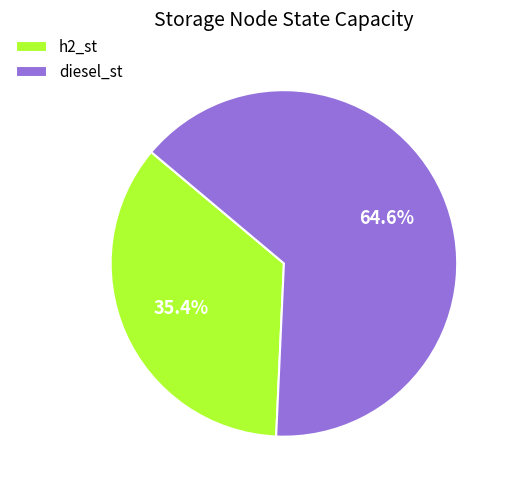

To the nearest percent, what percentage of the pie is diesel_st?

65%